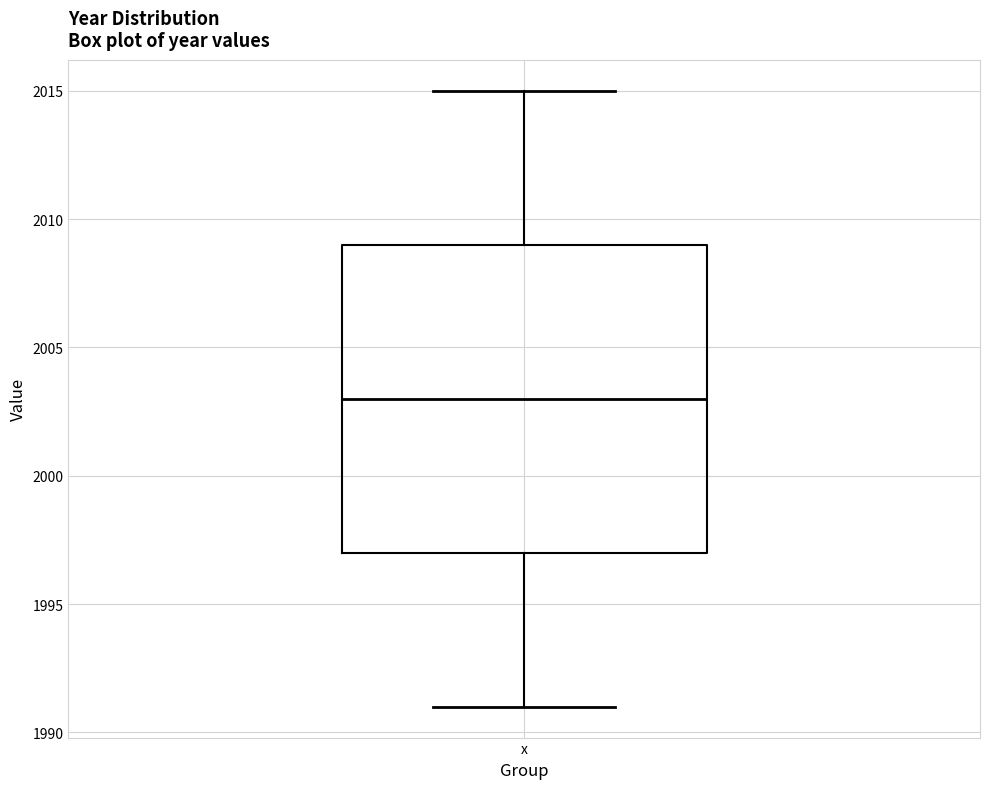

Read this box plot against the y-axis: the position of the median line, the range covered by the box, and the ends of both whiskers. The values are not printed on the chart, so give them approximately, as read against the axis.

median 2003, box 1997 to 2009, whiskers 1991 to 2015